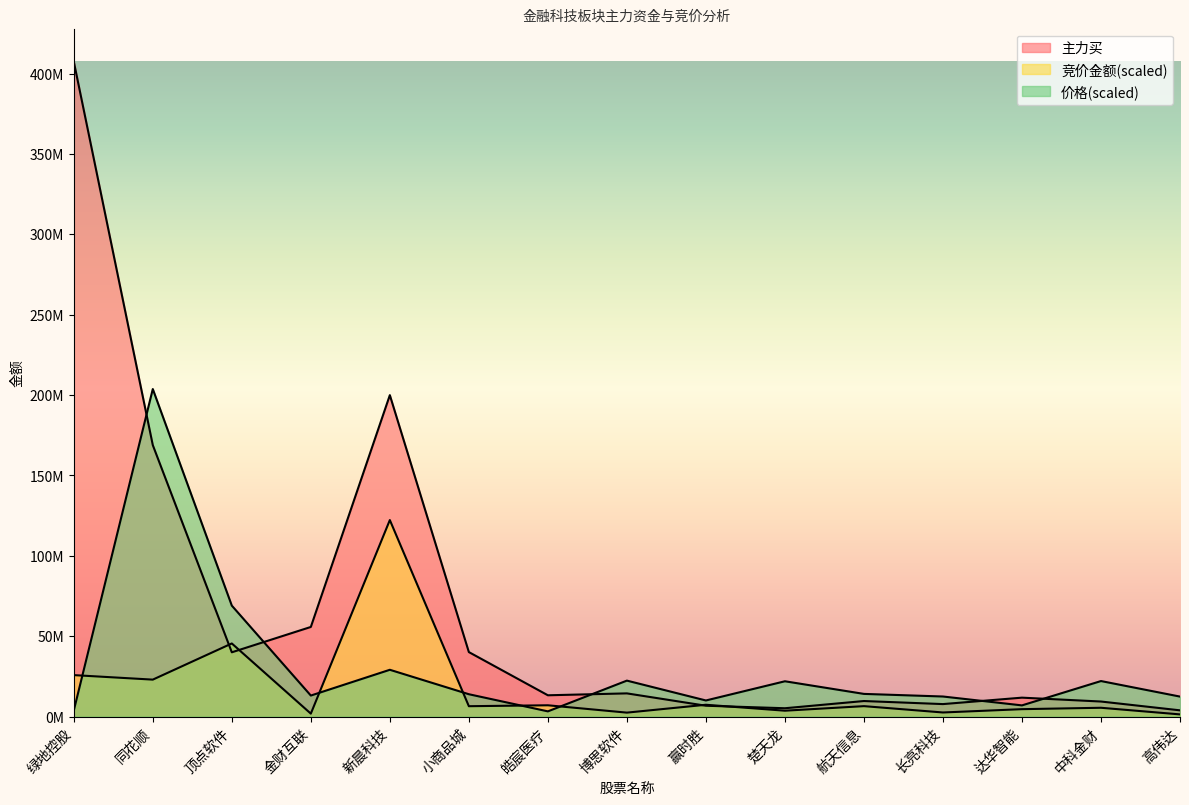

Which series has the largest total across all categories?

主力买